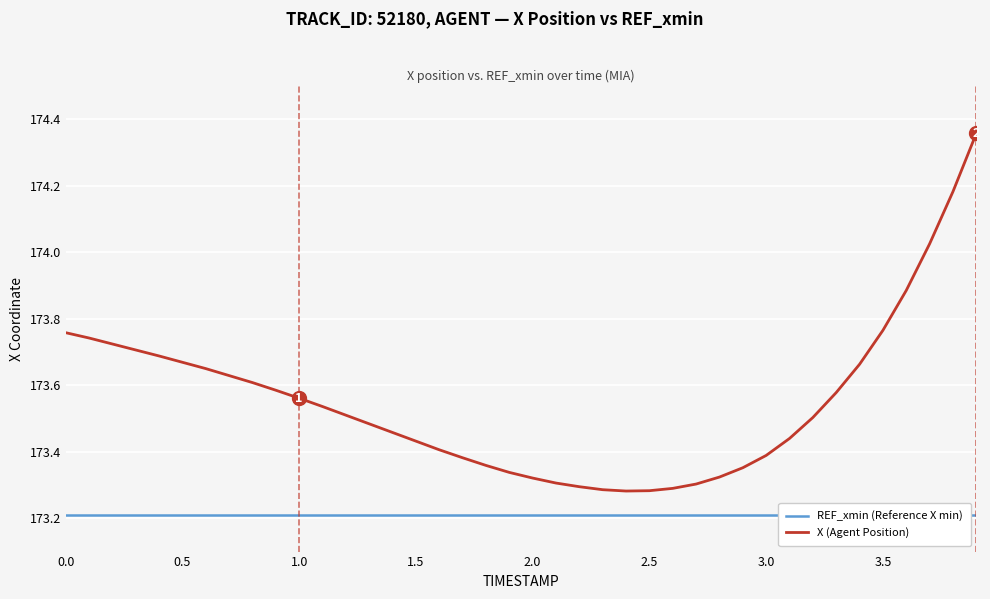

Is it true that REF_xmin (Reference X min) equals 260.2 at 39?

False